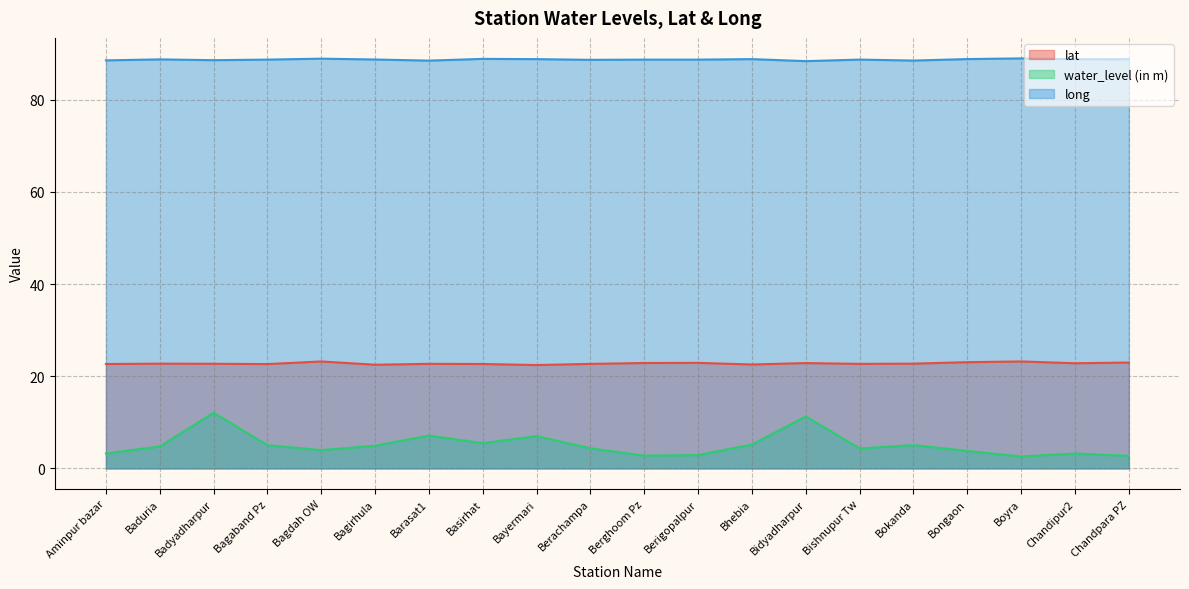

True or false: long and lat cross at least once.

False